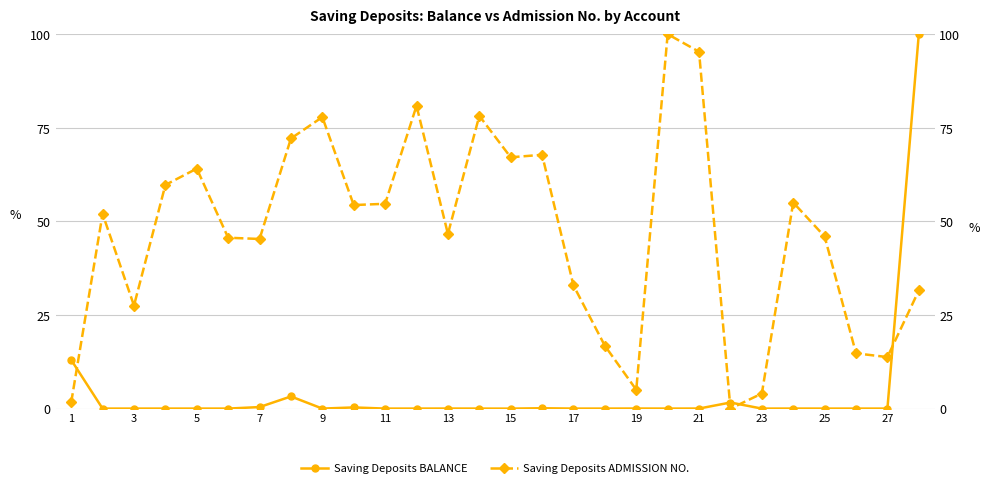

What is the difference between the Saving Deposits BALANCE values at 22 and 21?

1.6